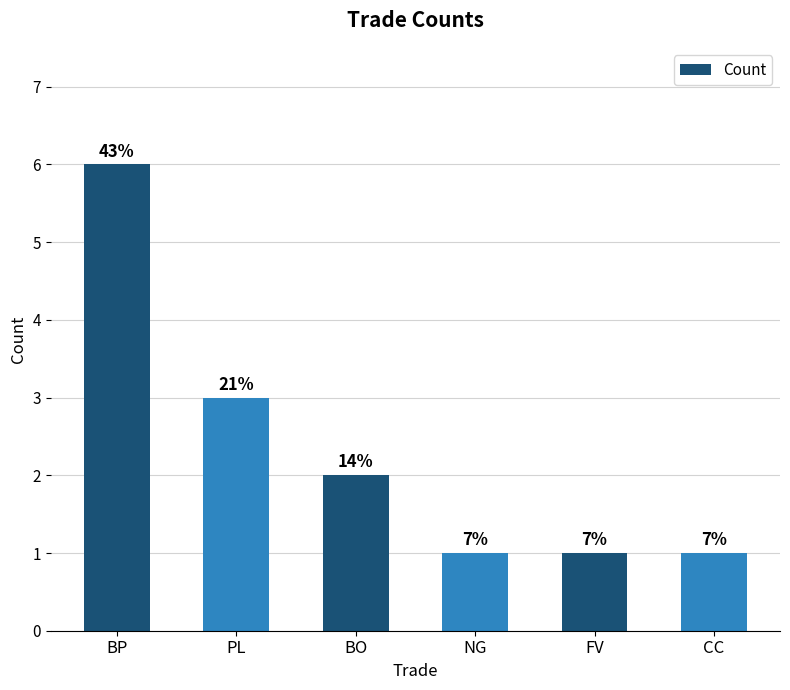

How many bars are there in total?

6